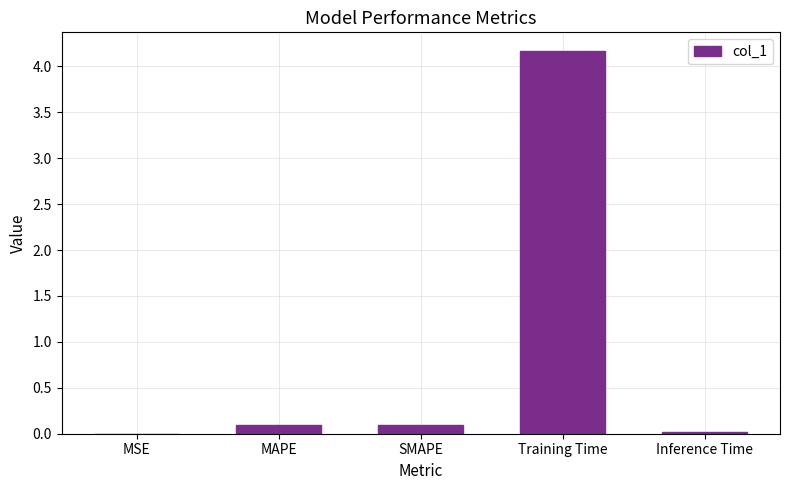

What is the sum of all values?

4.4